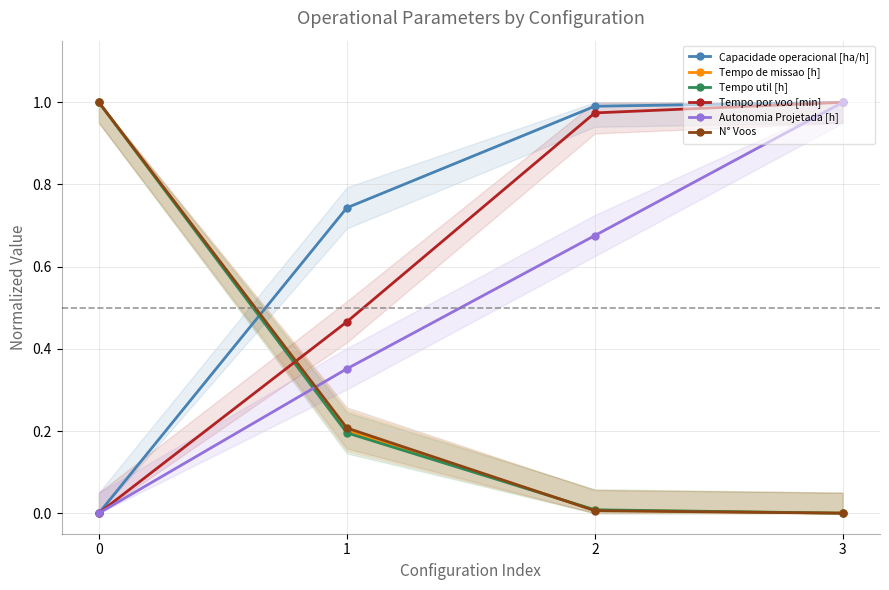

What are all the series names shown in the legend?

Capacidade operacional [ha/h], Tempo de missao [h], Tempo util [h], Tempo por voo [min], Autonomia Projetada [h], N° Voos